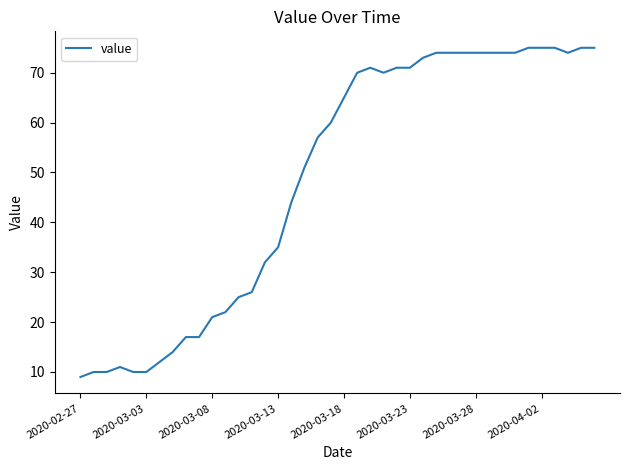

What is the difference between the maximum and minimum values?

66